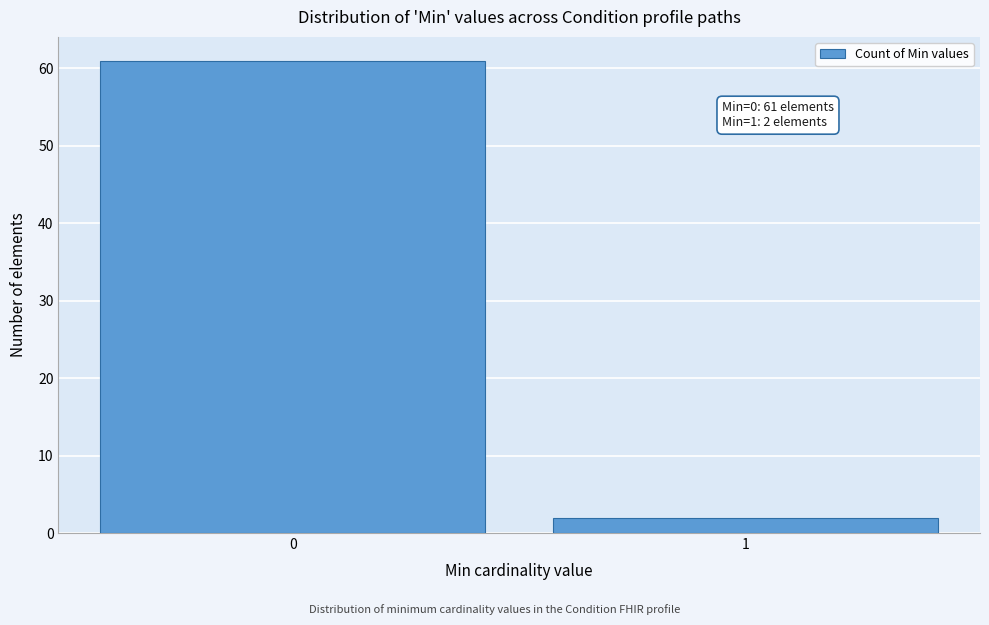

Reading left to right, list all the values displayed in this chart.

61	2